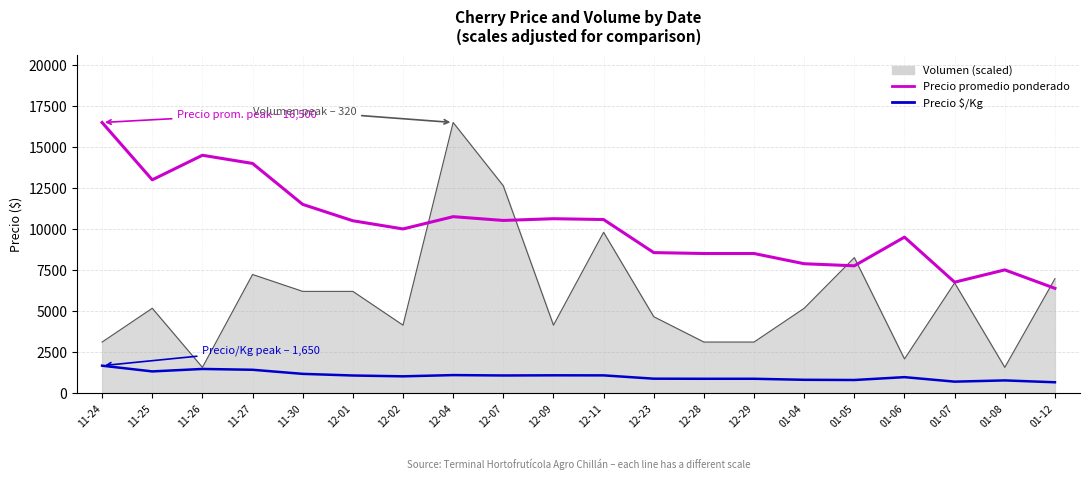

What is the maximum value shown in the chart?

16500.0